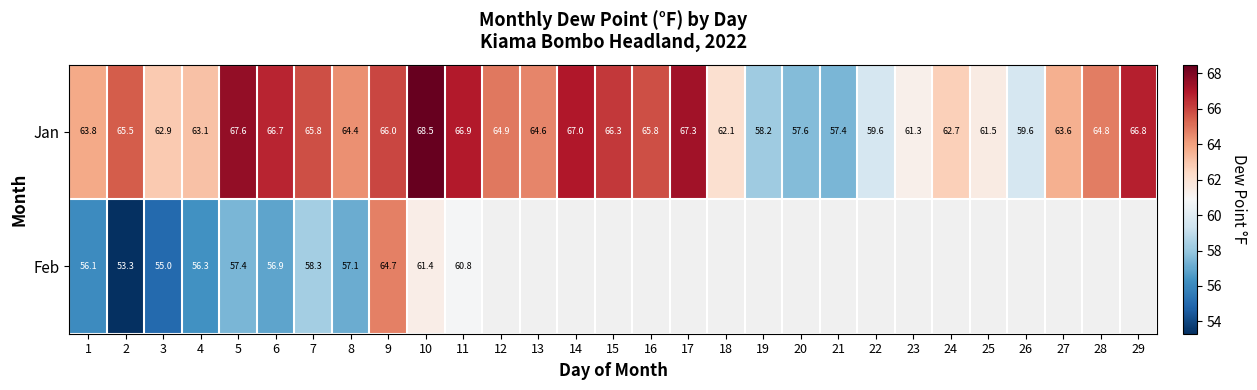

How many data points in Jan are above 64?

16